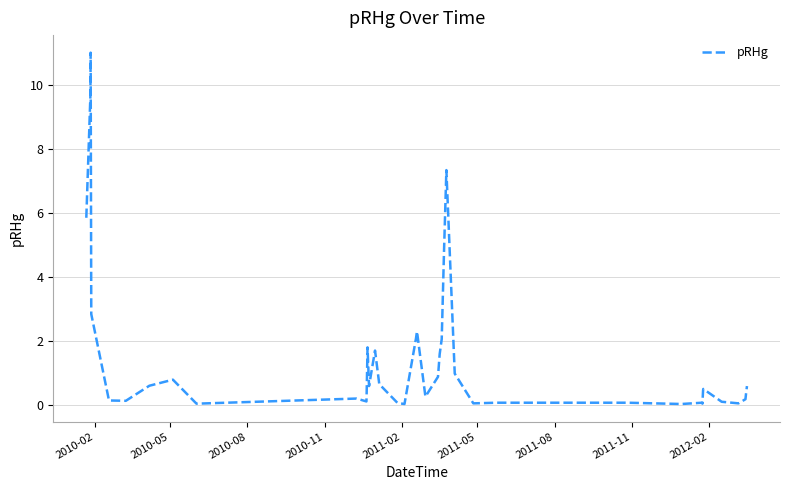

What is the maximum value shown in the chart?

11.0